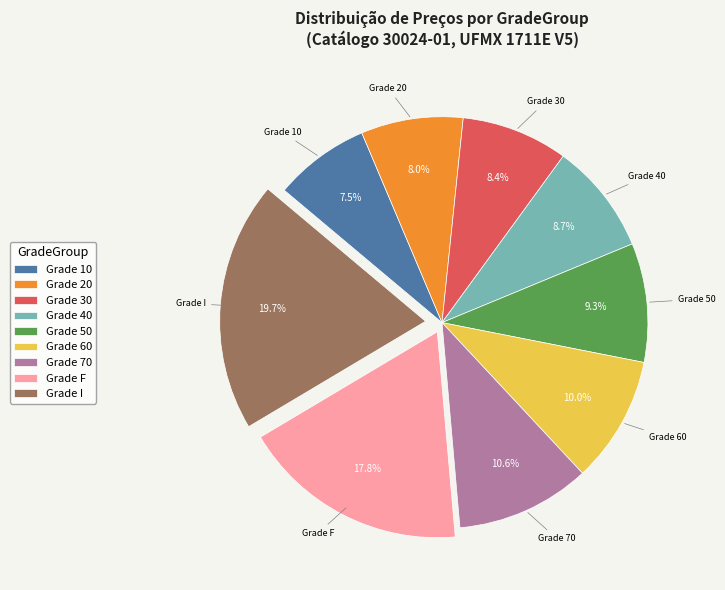

Is the sum of Grade 10 and Grade 20 greater than half?

No